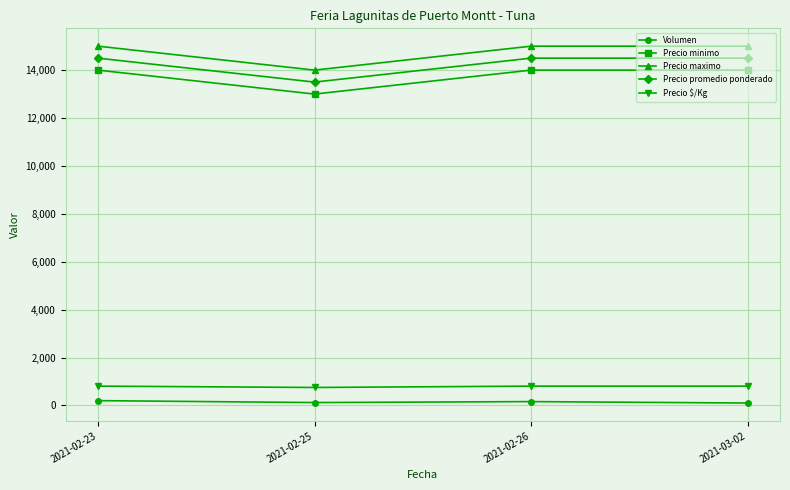

What is the label of the 1st point from the right?

2021-03-02